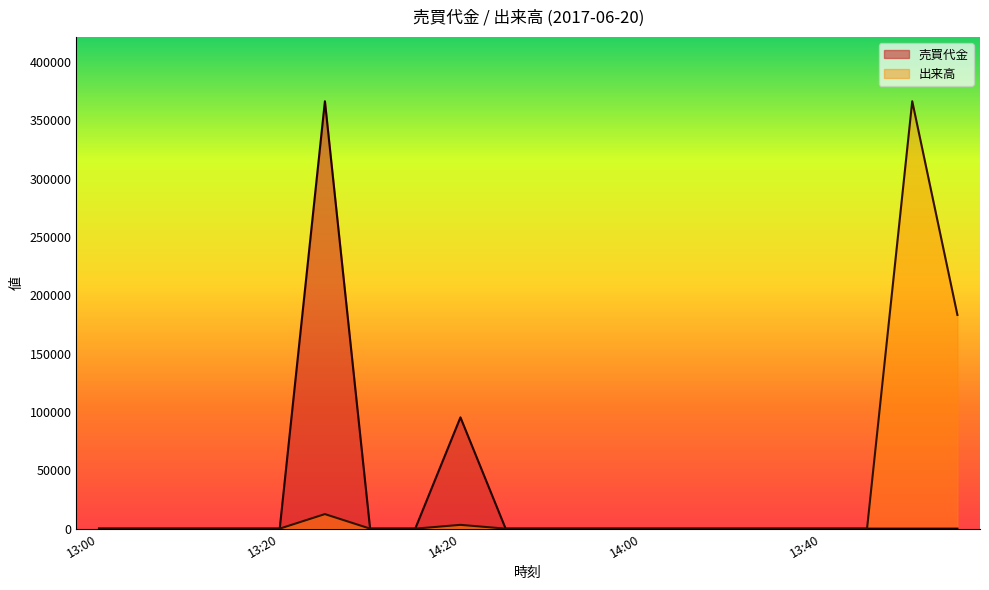

How many lines are shown in the chart?

2